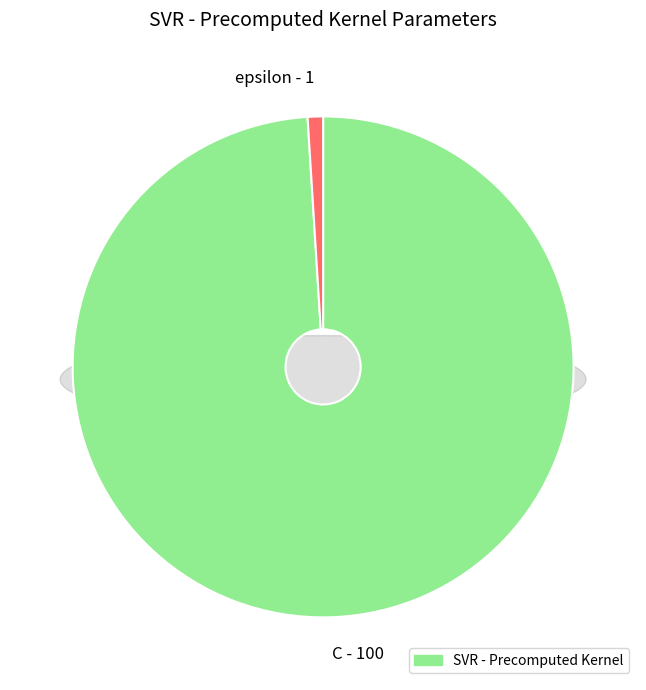

Is there any slice that represents more than half of the pie?

Yes